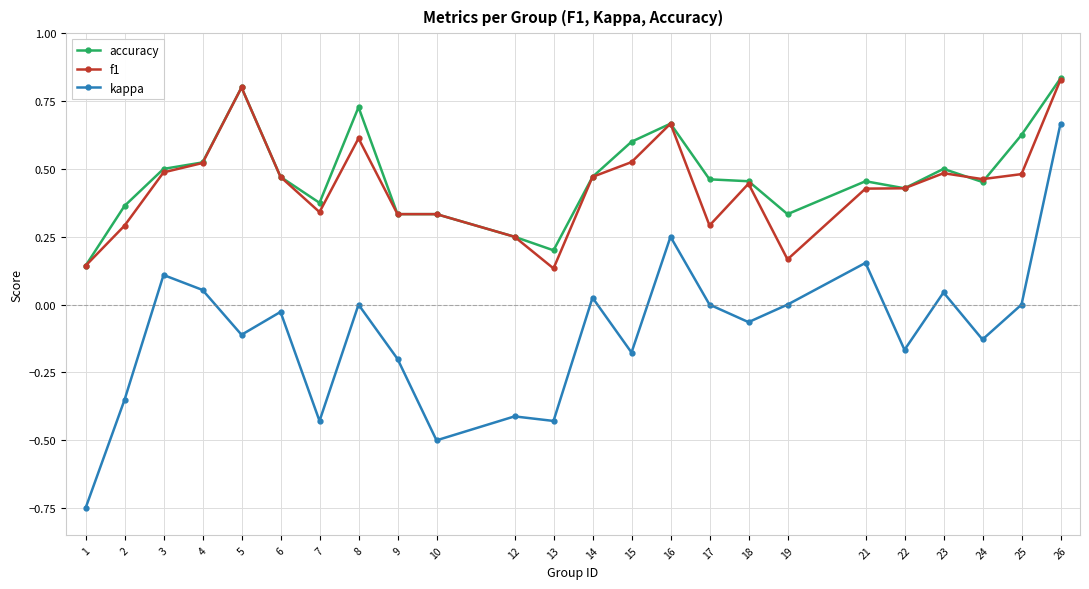

True or false: f1 and kappa cross at least once.

False